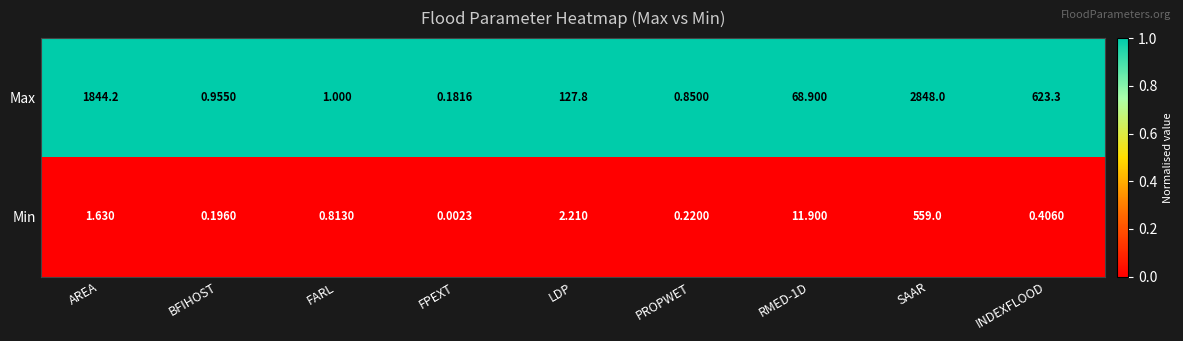

Which series changed the most between BFIHOST and FARL?

Min